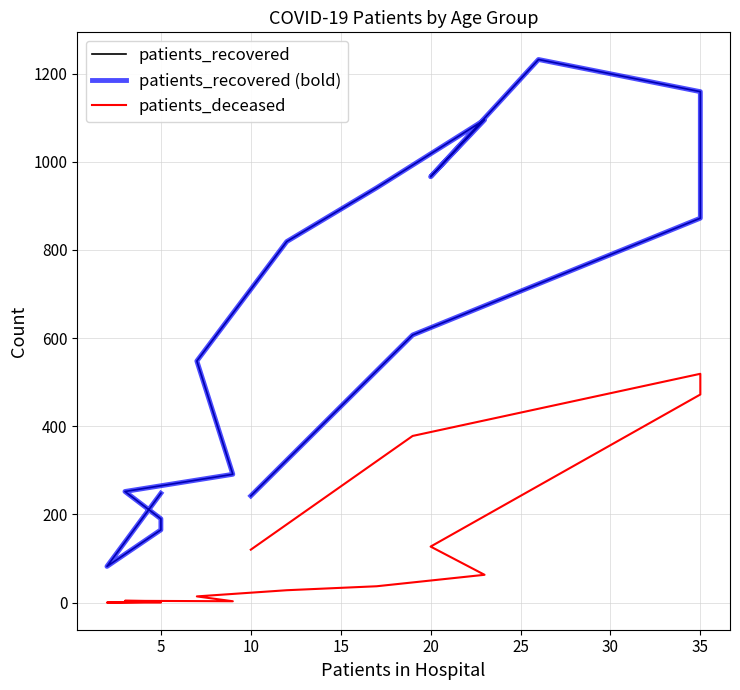

What is the difference between the patients_recovered values at 25 and 10?

675